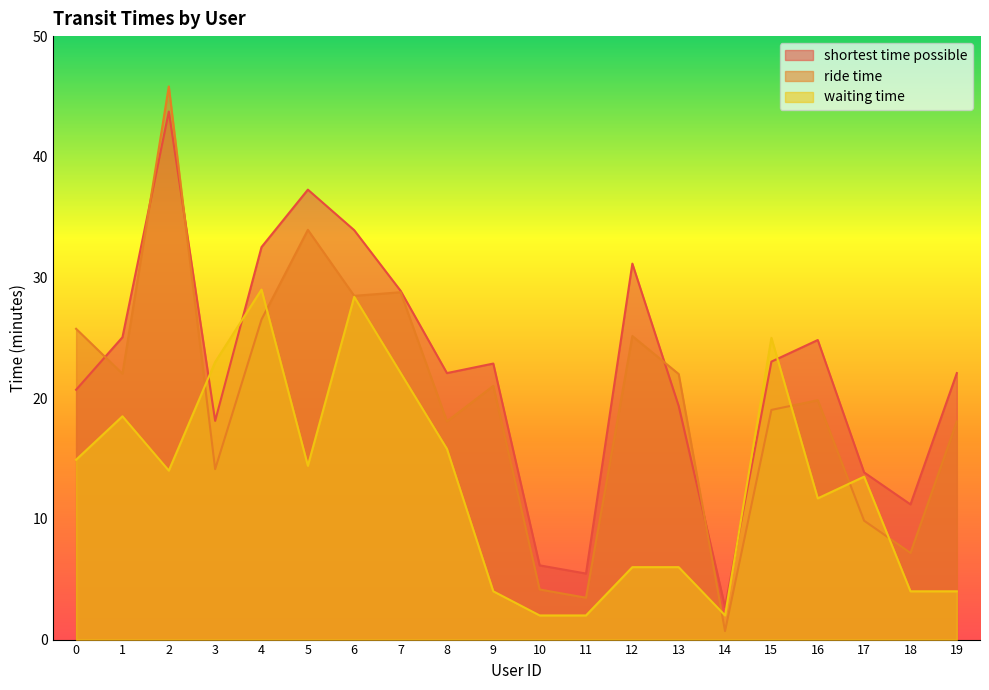

What is the maximum value shown in the chart?

45.8